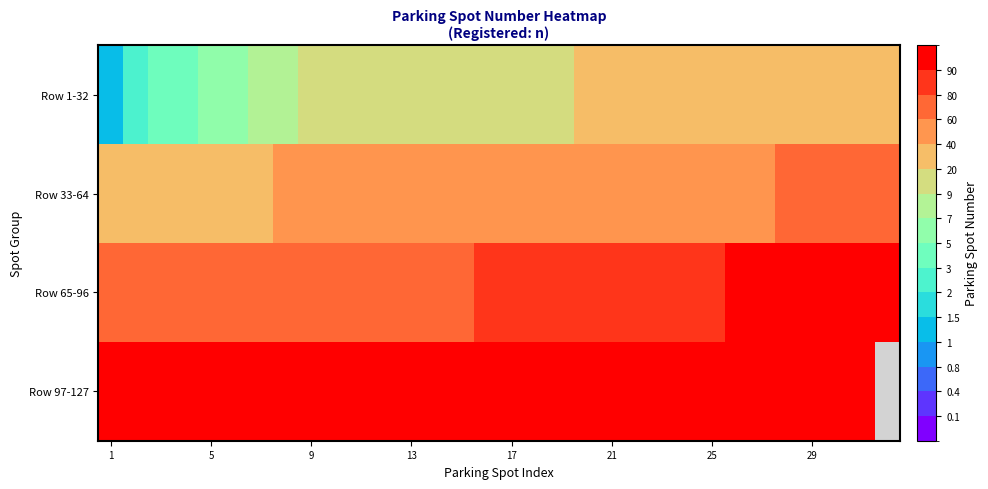

The Row 97-127 series shows 125.0 at 29. True or false?

True